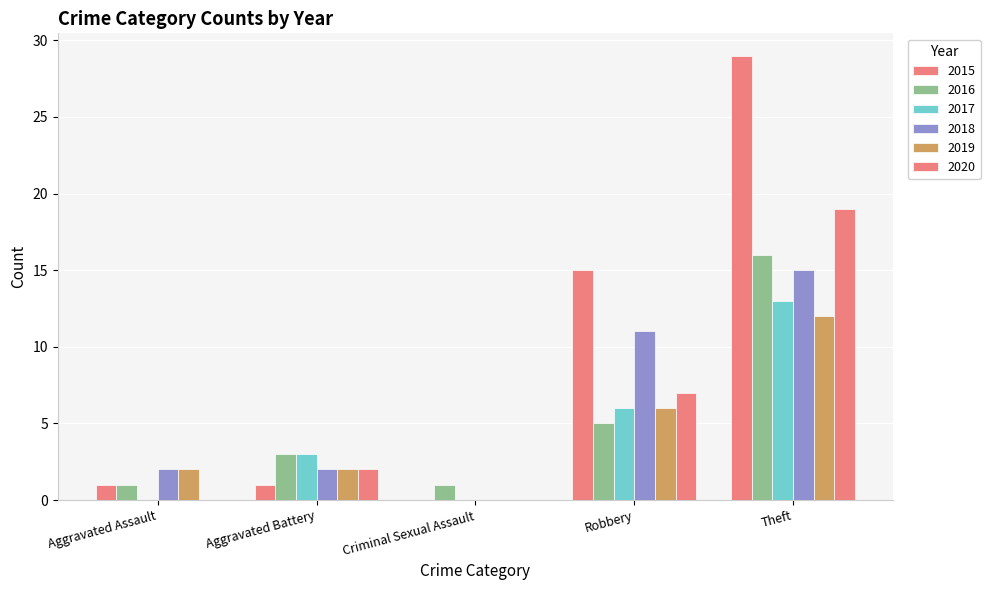

Count the number of categories in the chart.

5